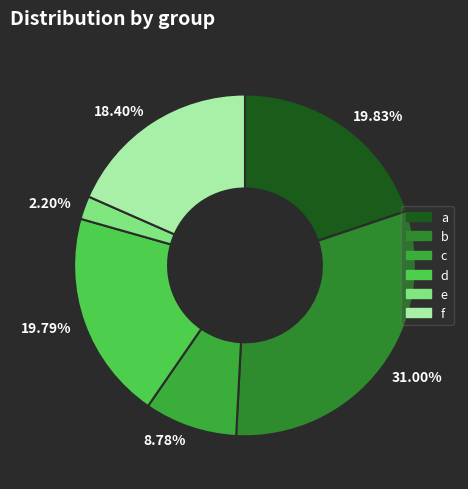

Rank the categories by value from lowest to highest.

e, c, f, d, a, b